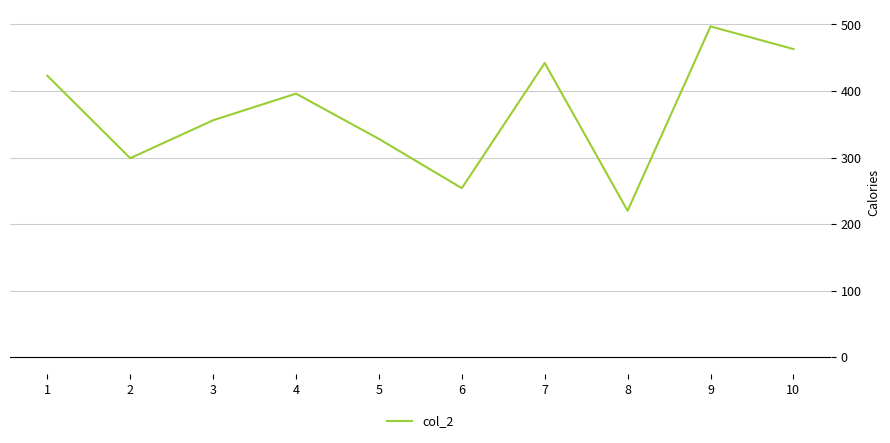

Where is the first local maximum?

4